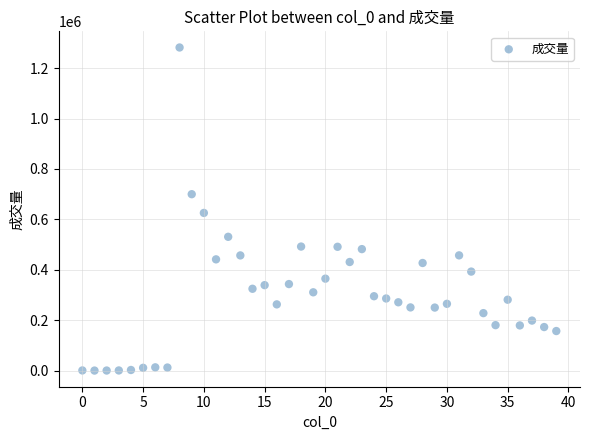

What Y value in the scatter plot is closest to 640986?

625535